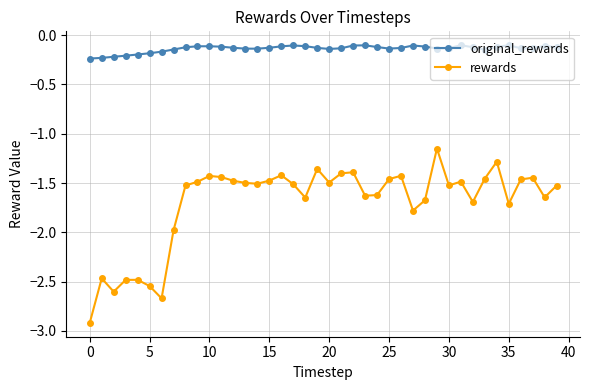

What is the minimum value shown in the chart?

-2.9